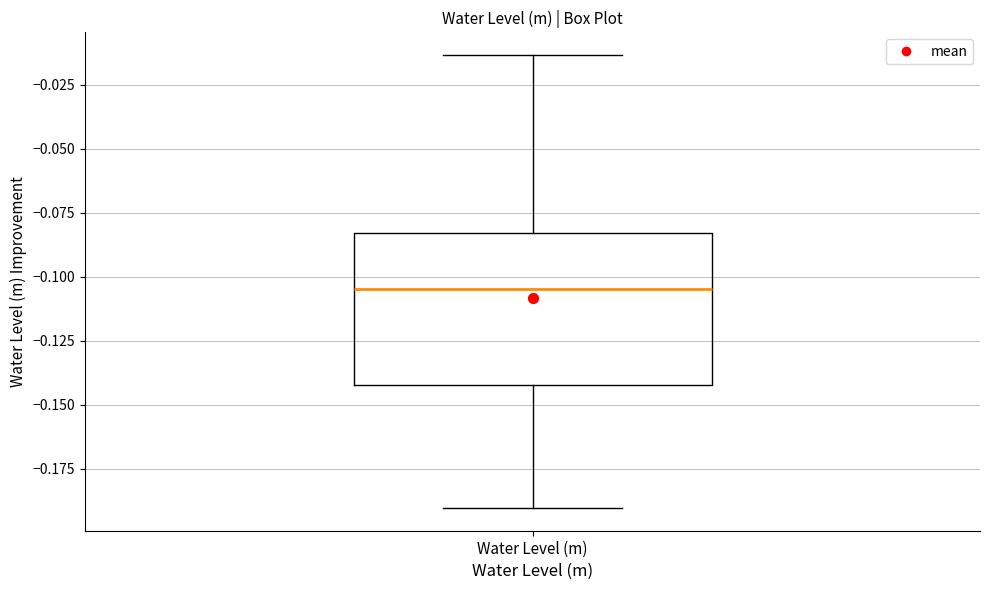

Where does the lower whisker of the box for Water Level (m) end on the y-axis? The values are not printed on the chart, so give them approximately, as read against the axis.

-0.190